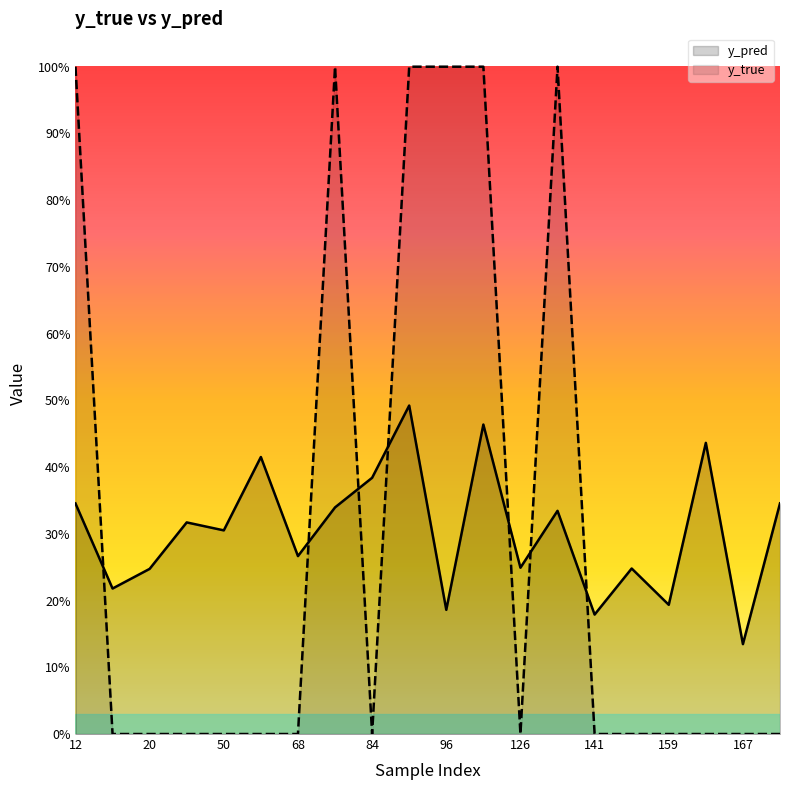

Which series has the largest range (max minus min)?

y_true